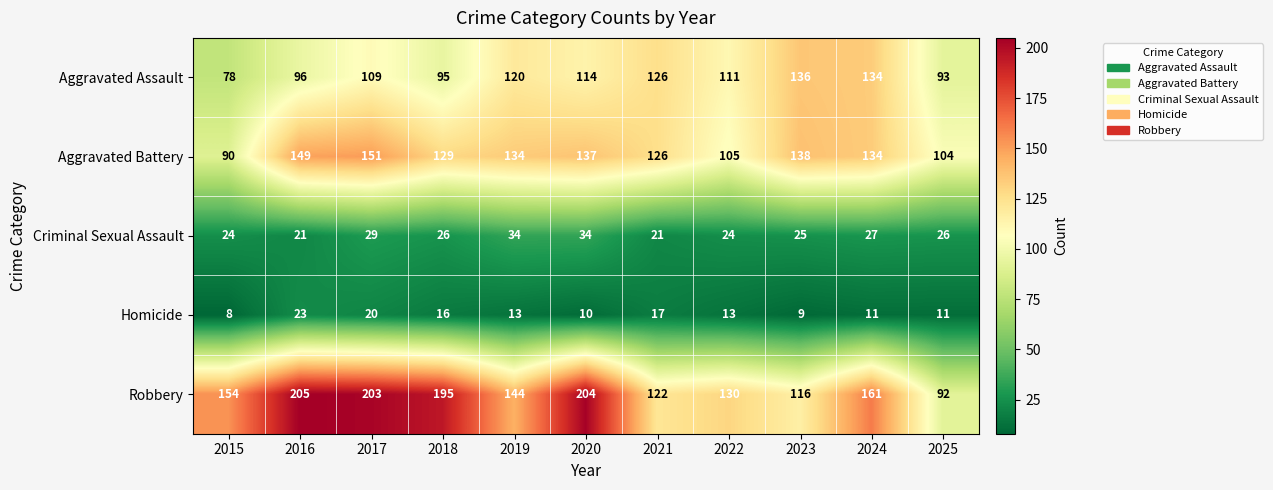

What value does the Aggravated Assault series have at 2025, to the nearest 10?

90